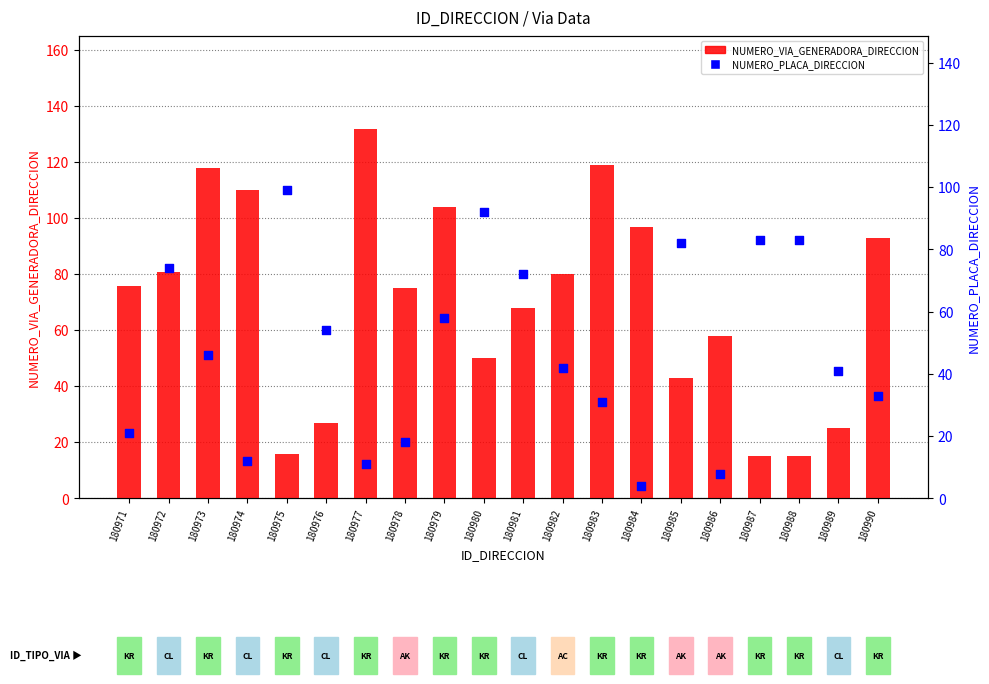

At how many categories does at least one series exceed 56?

18